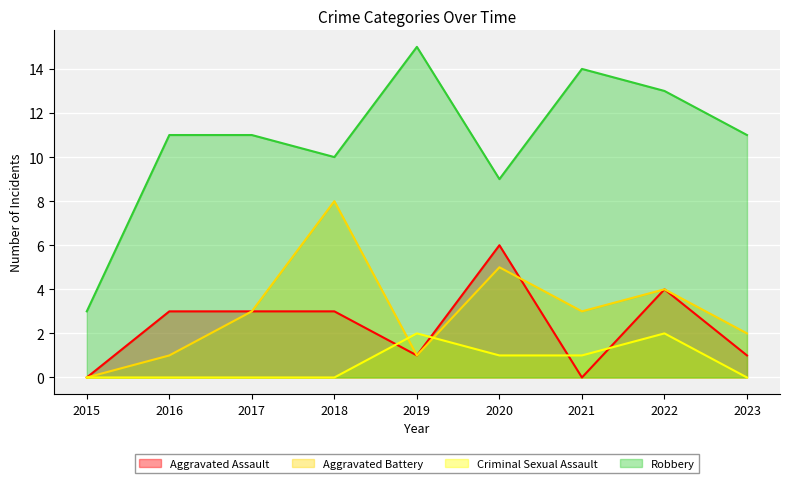

Which category has the lowest value in the Criminal Sexual Assault series?

2015